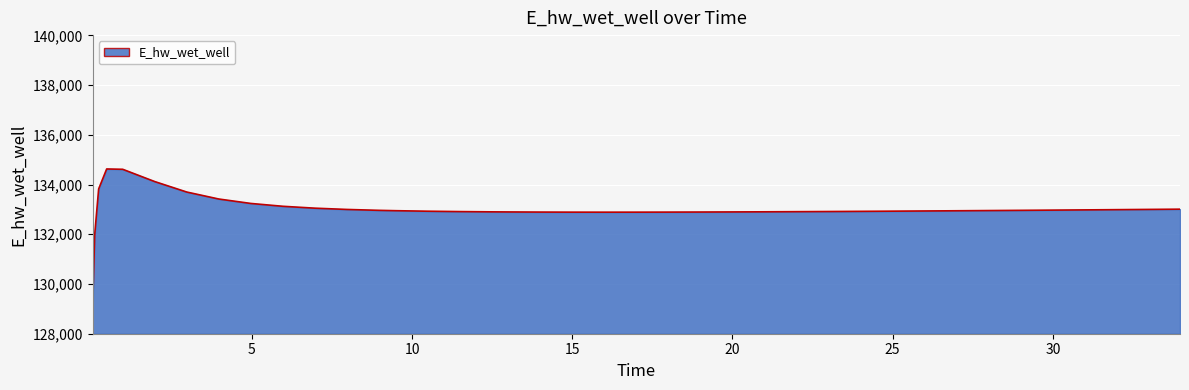

Which label corresponds to the smallest value in the chart?

0.03125